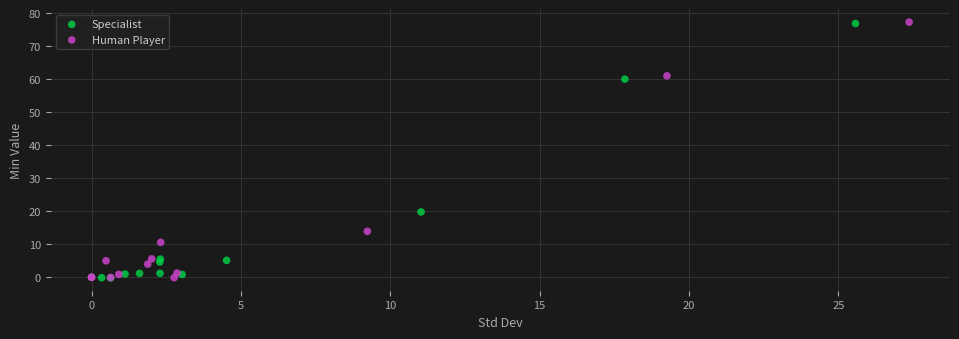

What are all the series names shown in the legend?

Specialist, Human Player